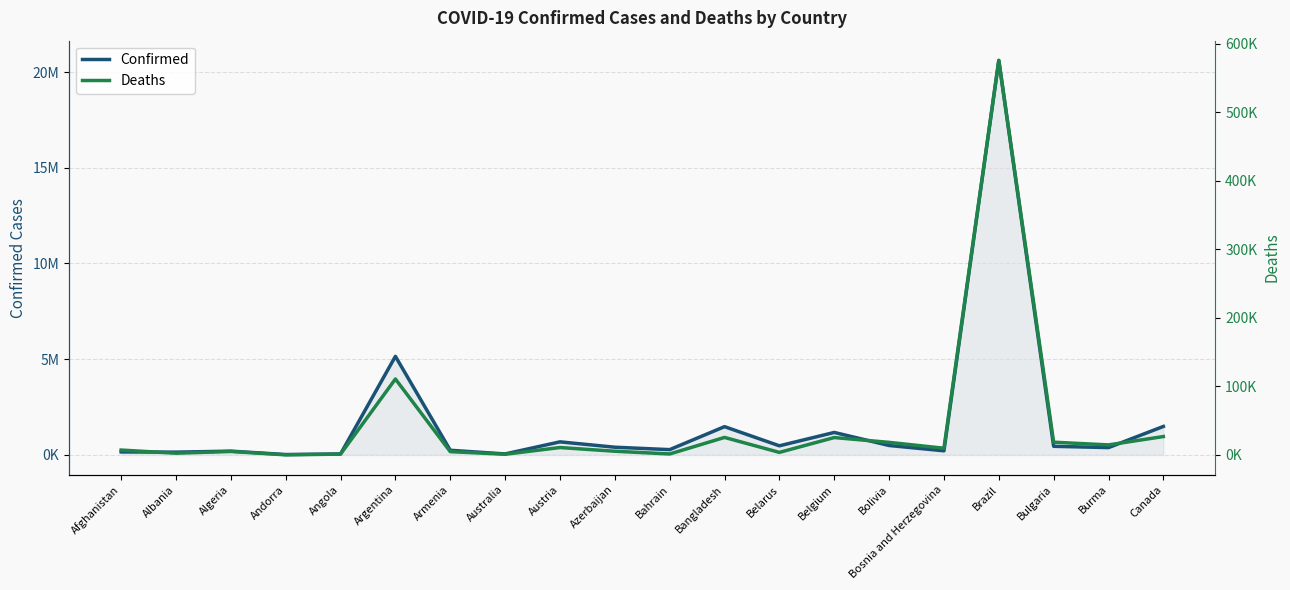

How many values in the Confirmed series exceed 398034?

9